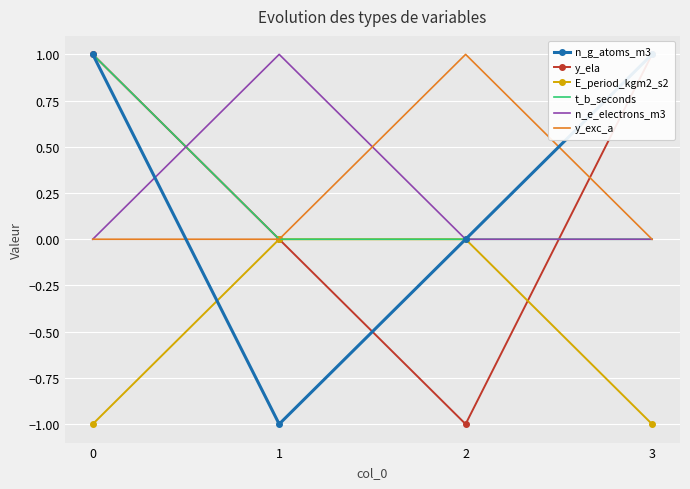

Count the n_g_atoms_m3 values in the range 0 to 1.

3